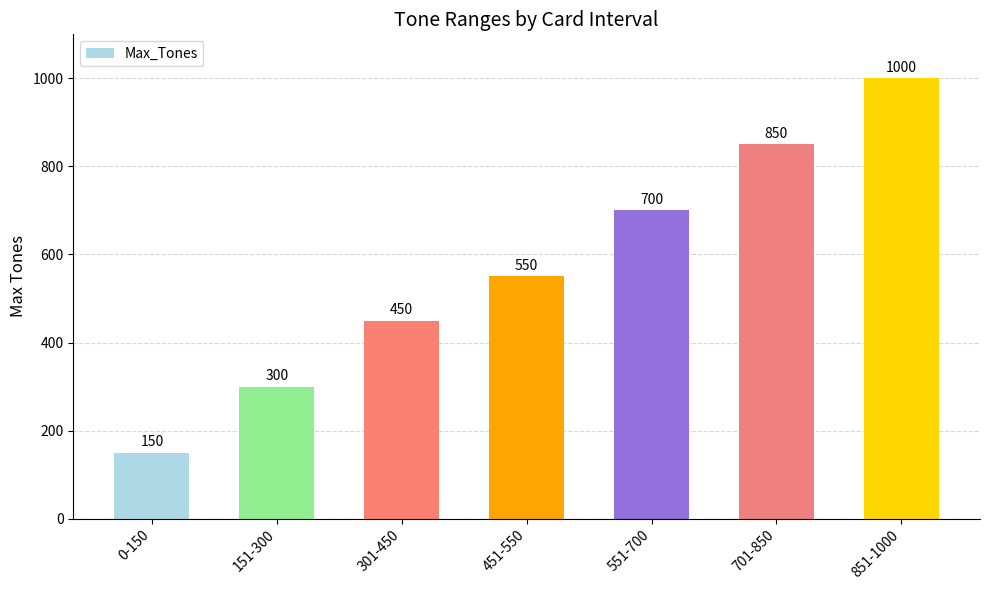

What is the label of the 7th bar from the right?

0-150